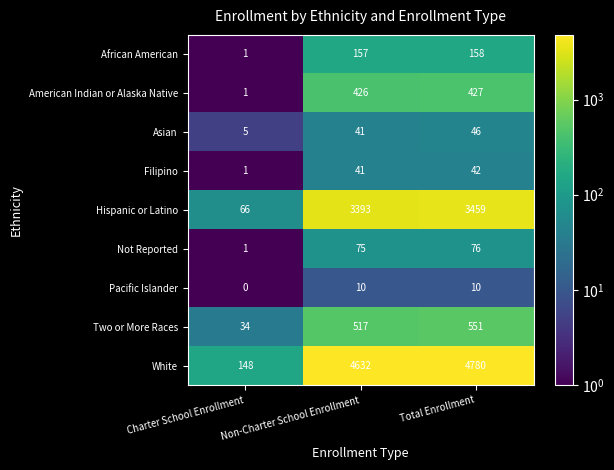

The Pacific Islander series shows 10 at Total Enrollment. True or false?

True